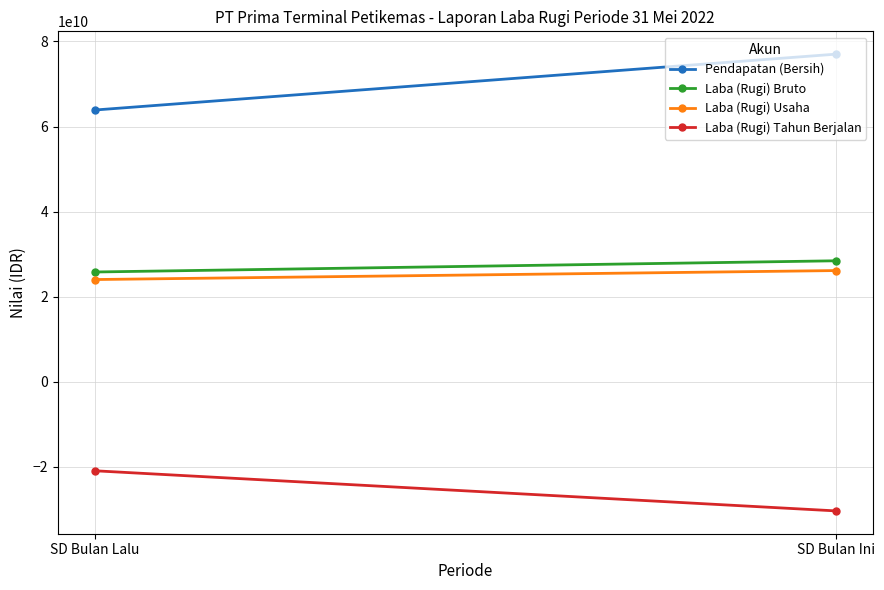

What is the average value of the Pendapatan (Bersih) series?

70450582811